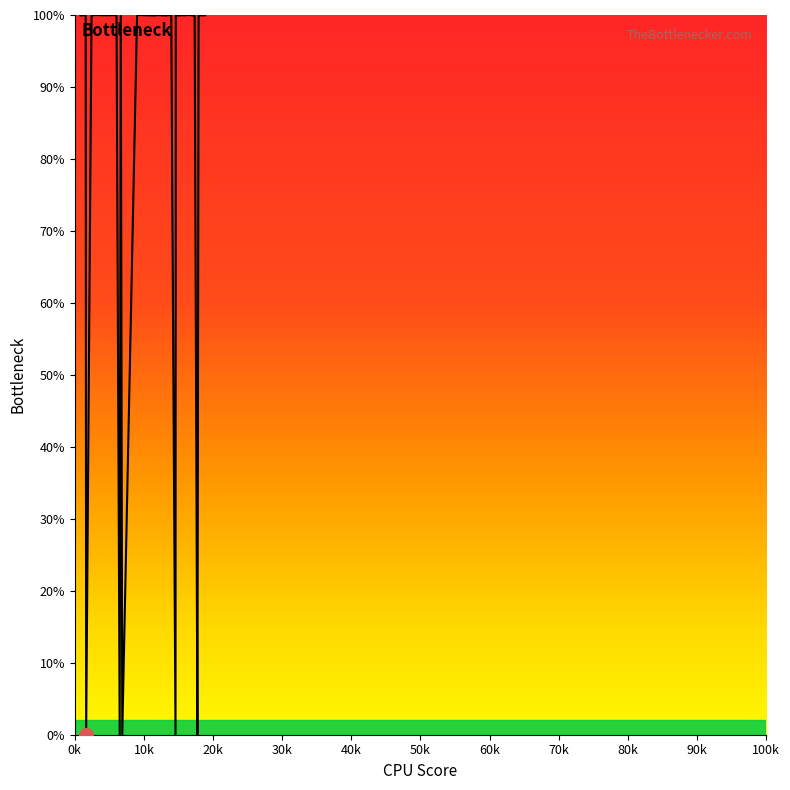

What is the difference between the maximum and minimum values?

100.0